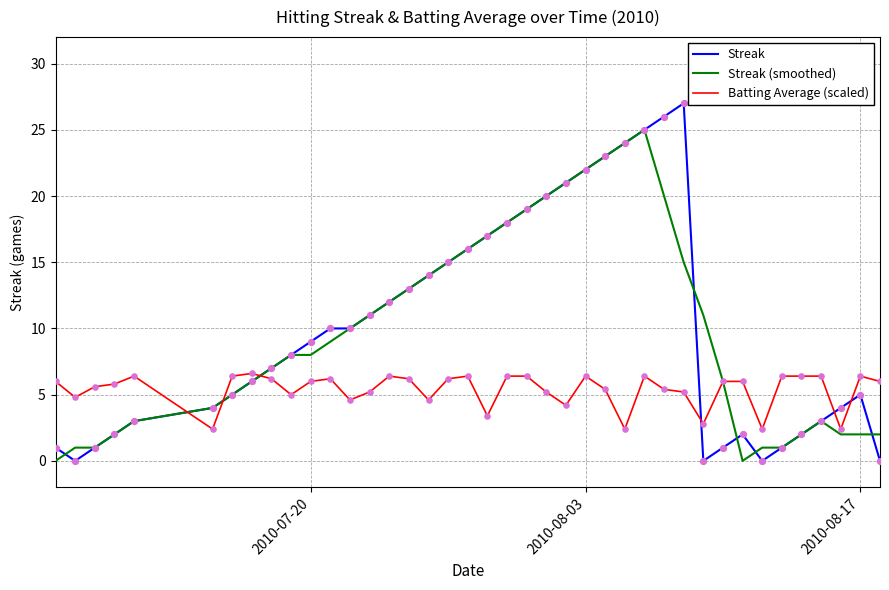

What is the maximum value shown in the chart?

27.0